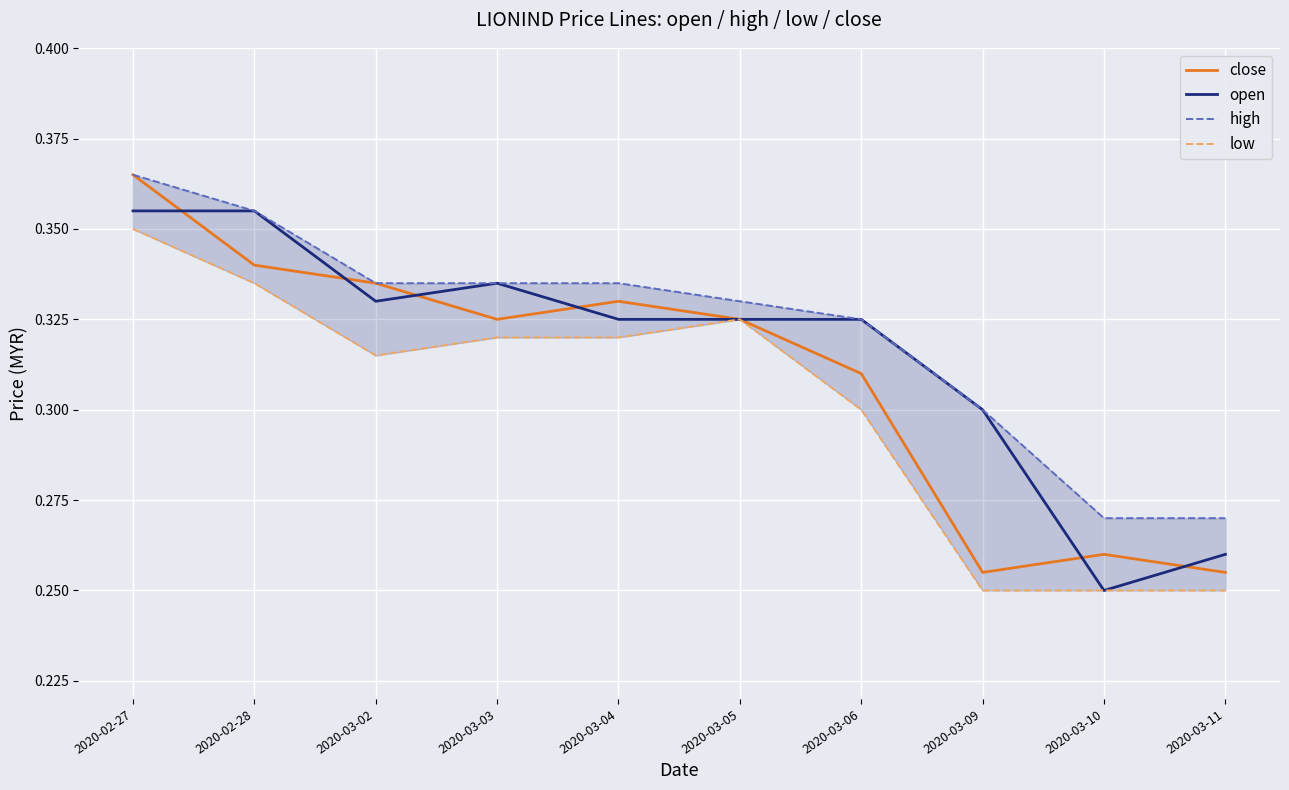

List the series in order of their peak value, highest first.

close, high, open, low